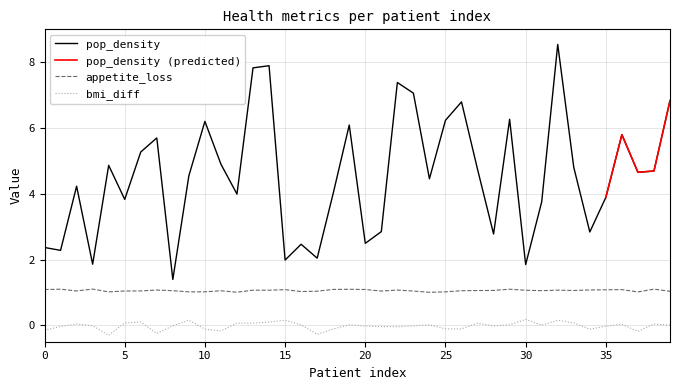

At how many categories does at least one series exceed 6?

11